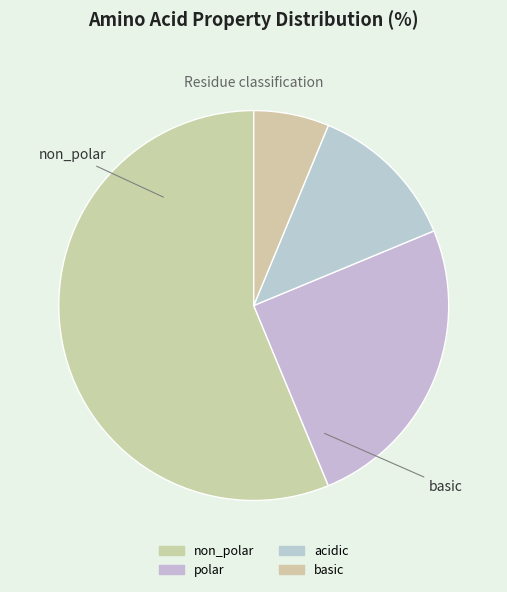

To the nearest percent, what portion does non_polar represent?

56%